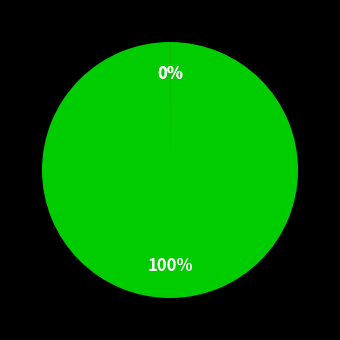

Which slice is the smallest?

neighborhood effect